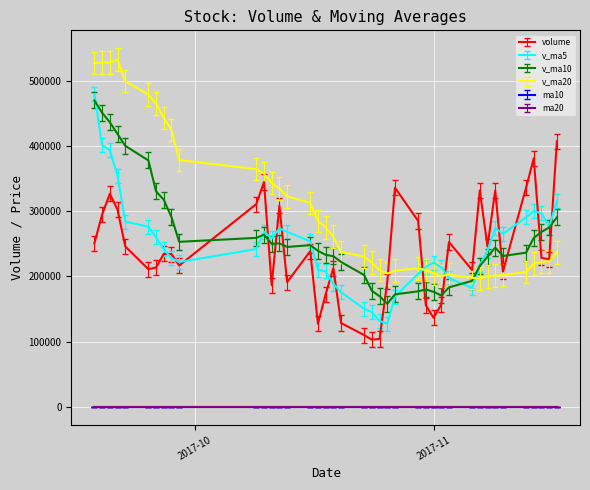

How many times do v_ma10 and v_ma20 cross each other?

1